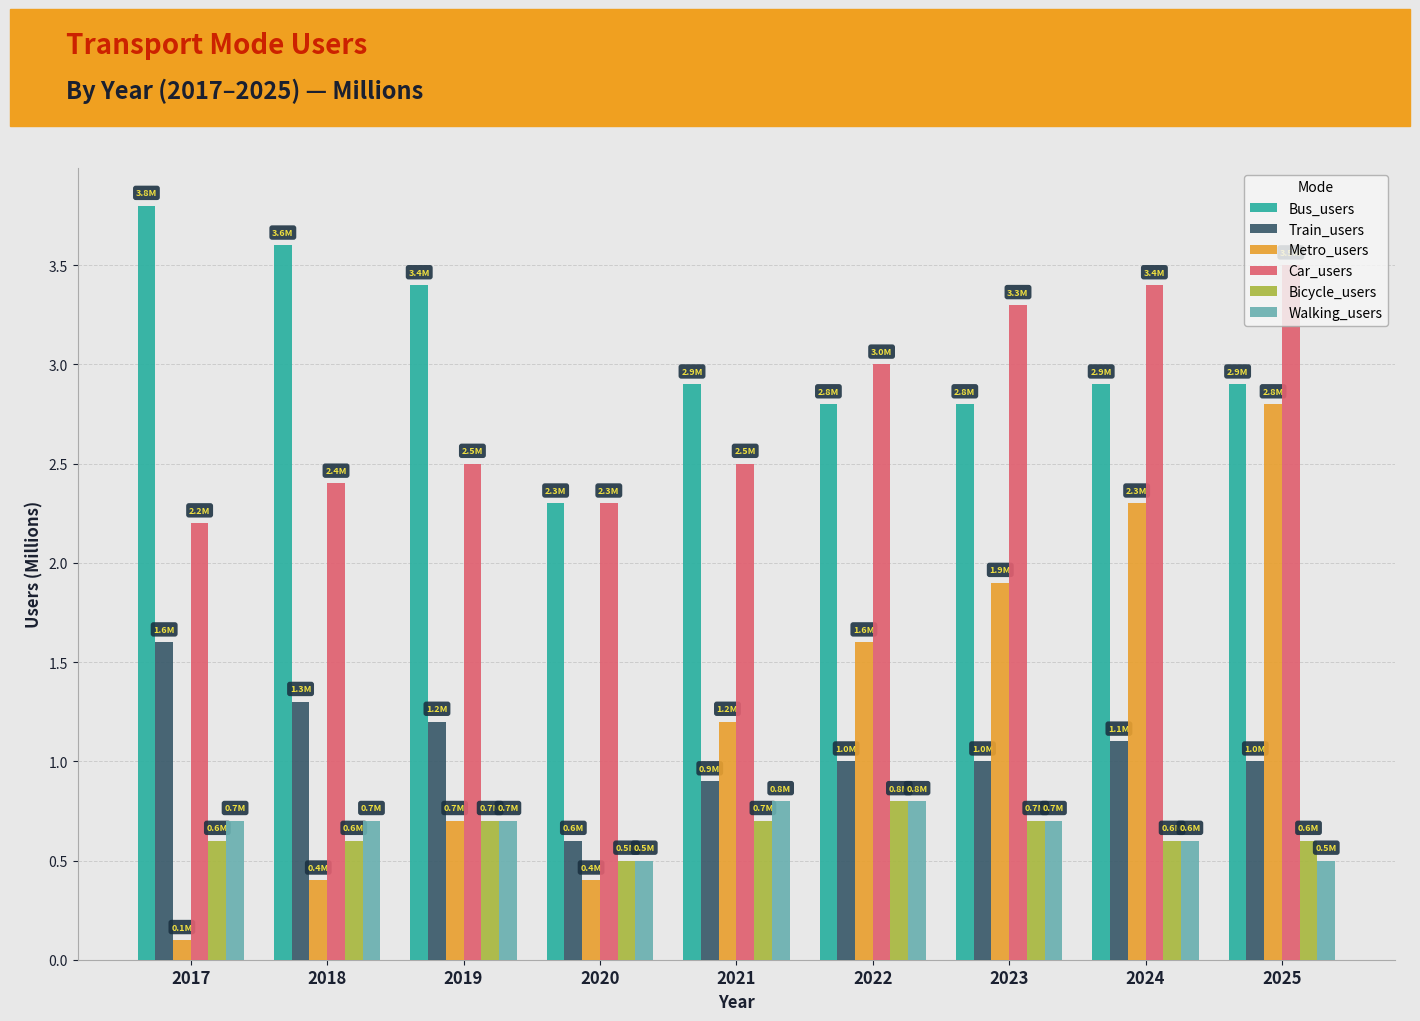

What is the sum of all Metro_users values?

11.4